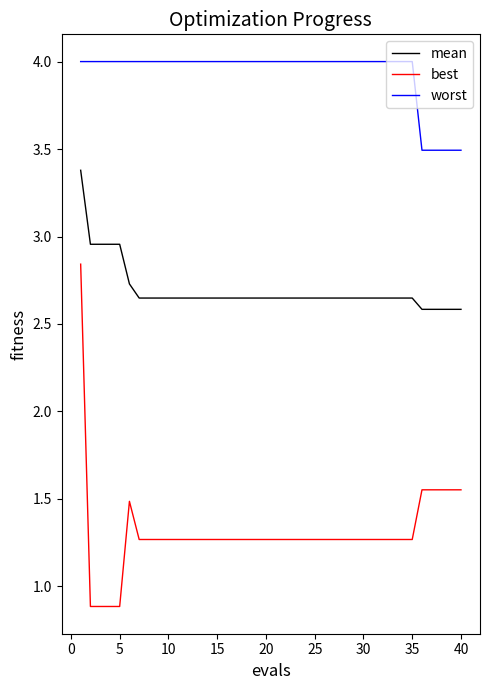

Rank the series by their average value, from lowest to highest.

best, mean, worst